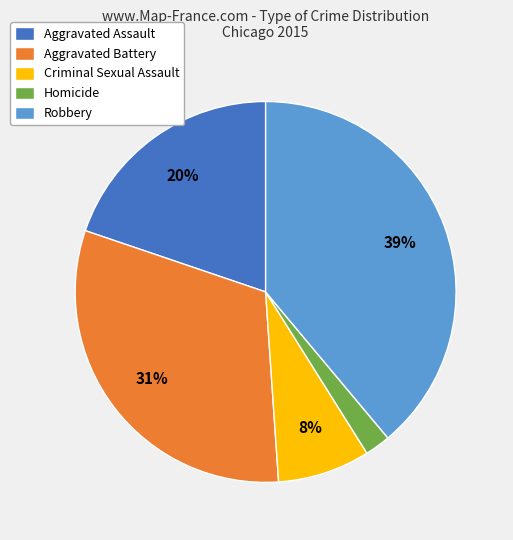

Between Aggravated Battery and Robbery, which is larger?

Robbery